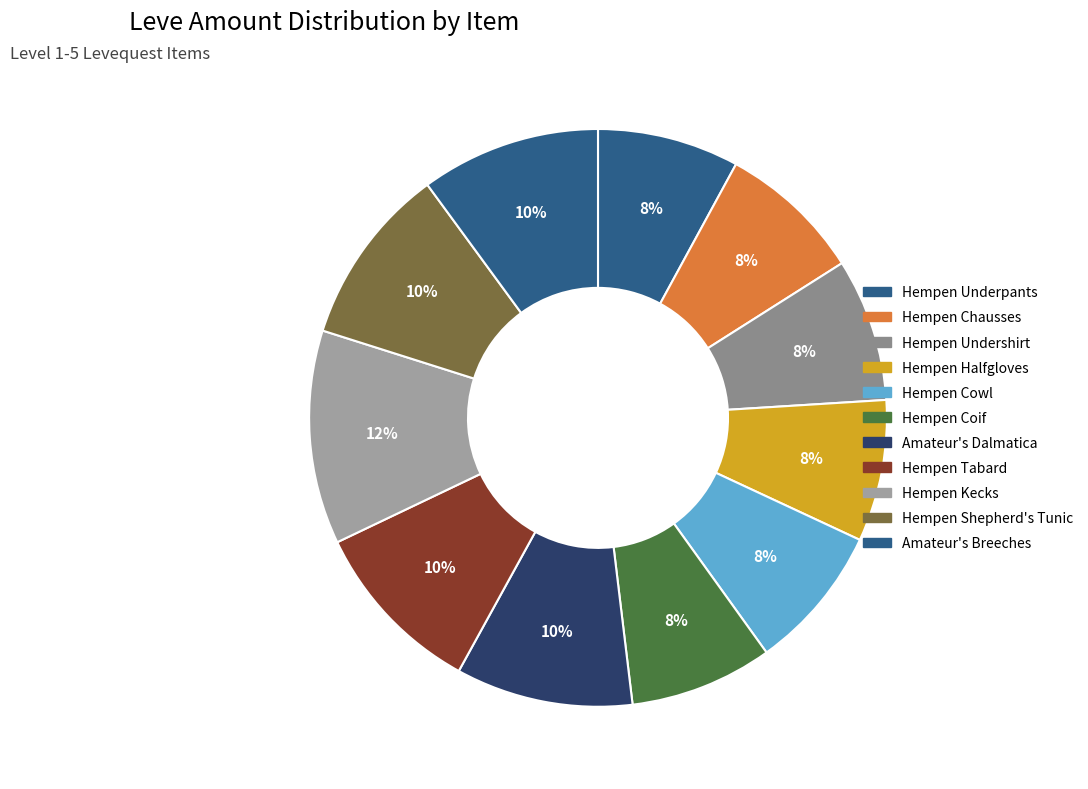

Count the number of slices in the pie.

11